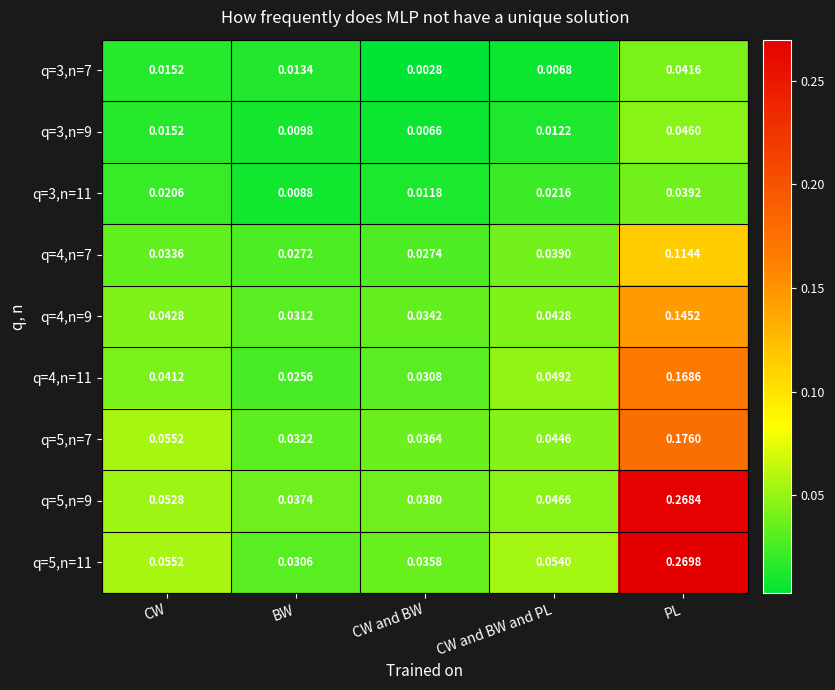

At which label does q=4,n=7 reach its minimum?

BW